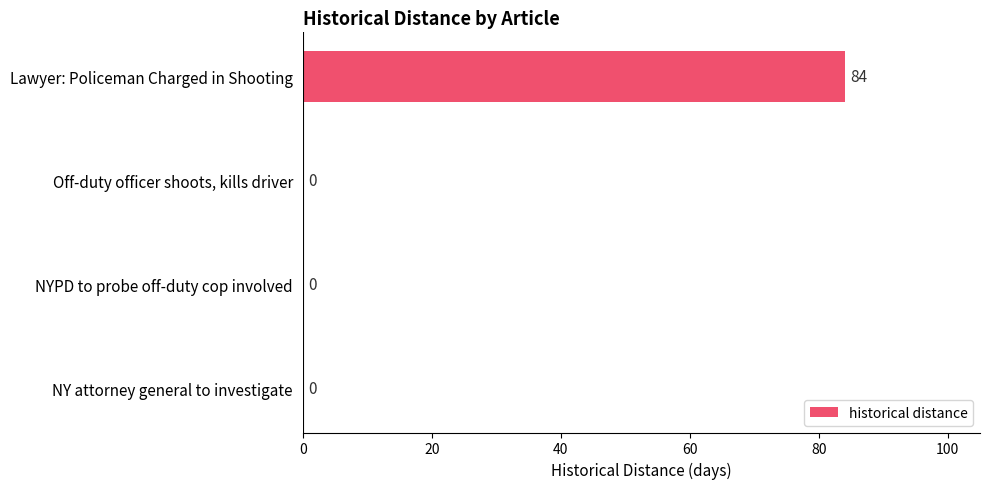

What is the sum of all values?

84